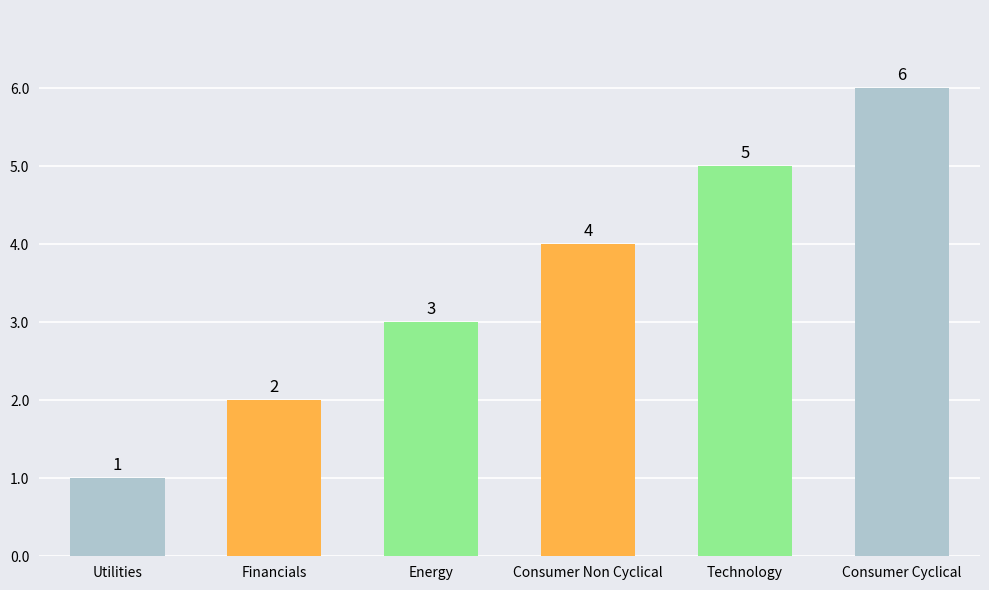

What position from the left is Consumer Cyclical?

6